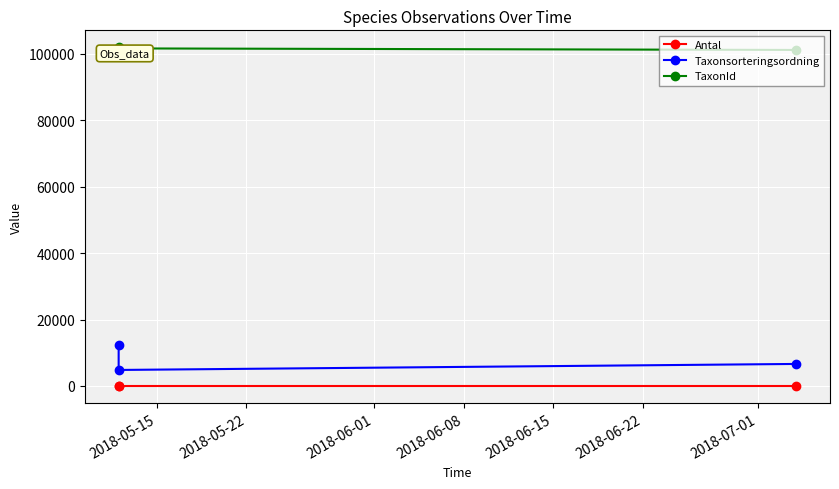

What is the difference between the TaxonId values at 2018-05-15 and 2018-05-22?

341